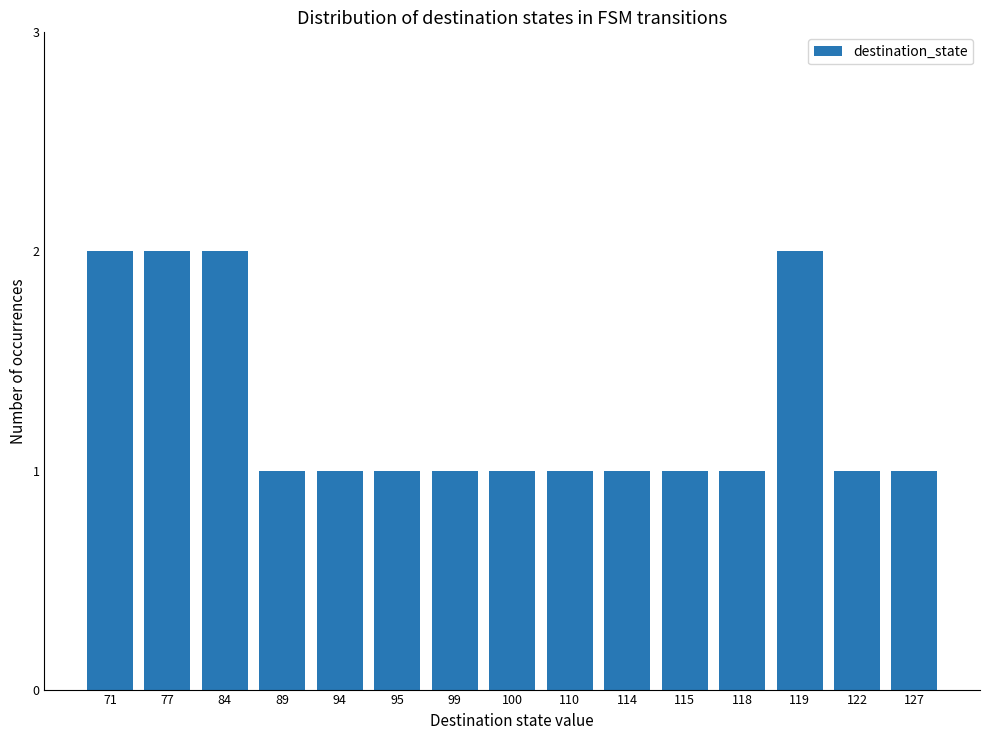

What is the smallest value displayed?

1